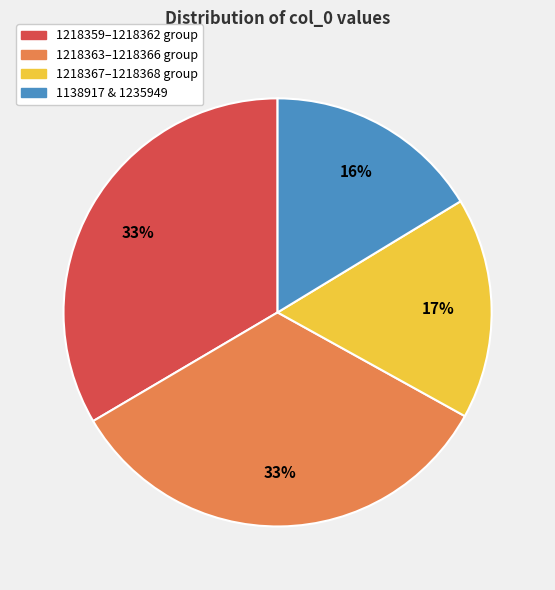

True or false: 1218367–1218368 group accounts for 17% of the total.

True